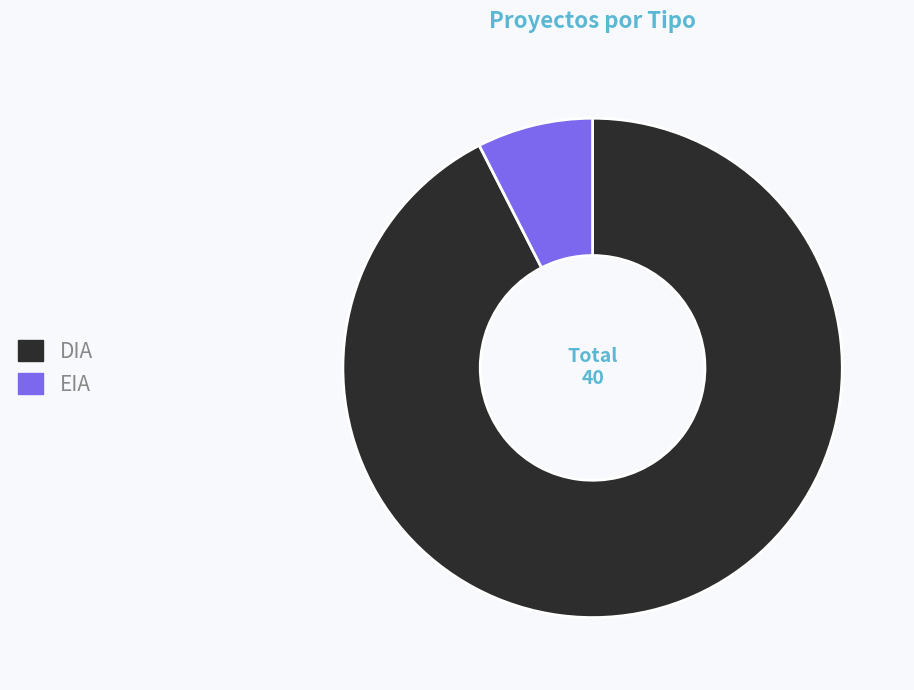

Do DIA and EIA together represent more than half of the pie?

Yes